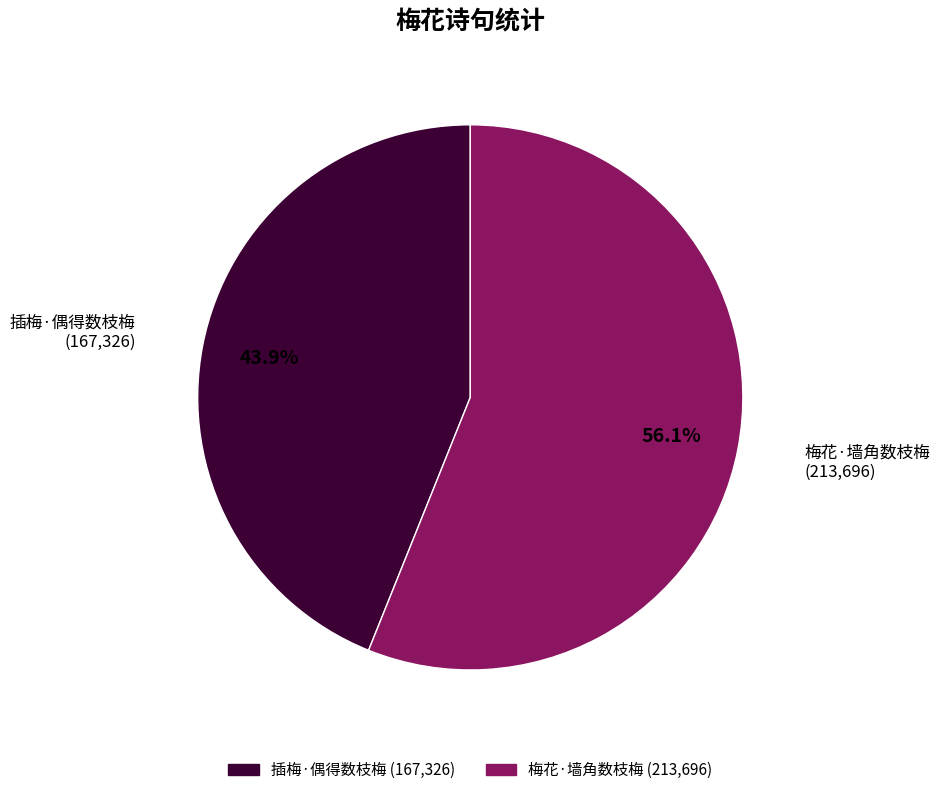

What percentage do 插梅·偶得数枝梅 and 梅花·墙角数枝梅 together represent?

100.0%